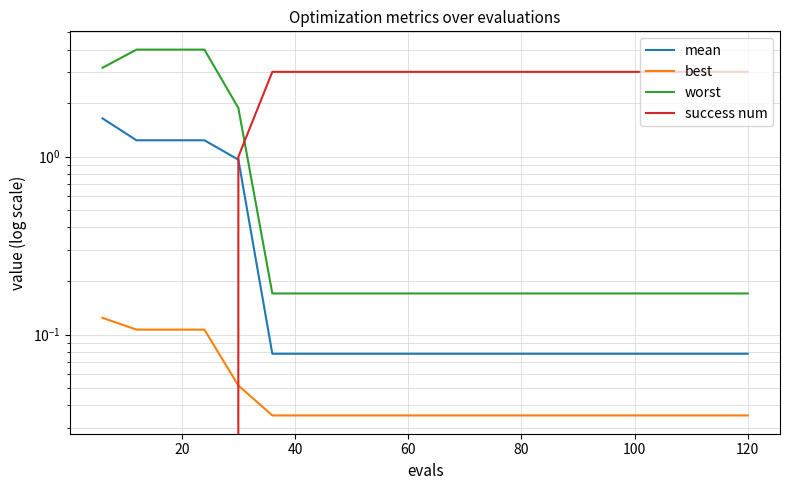

True or false: mean and best intersect in this chart.

False